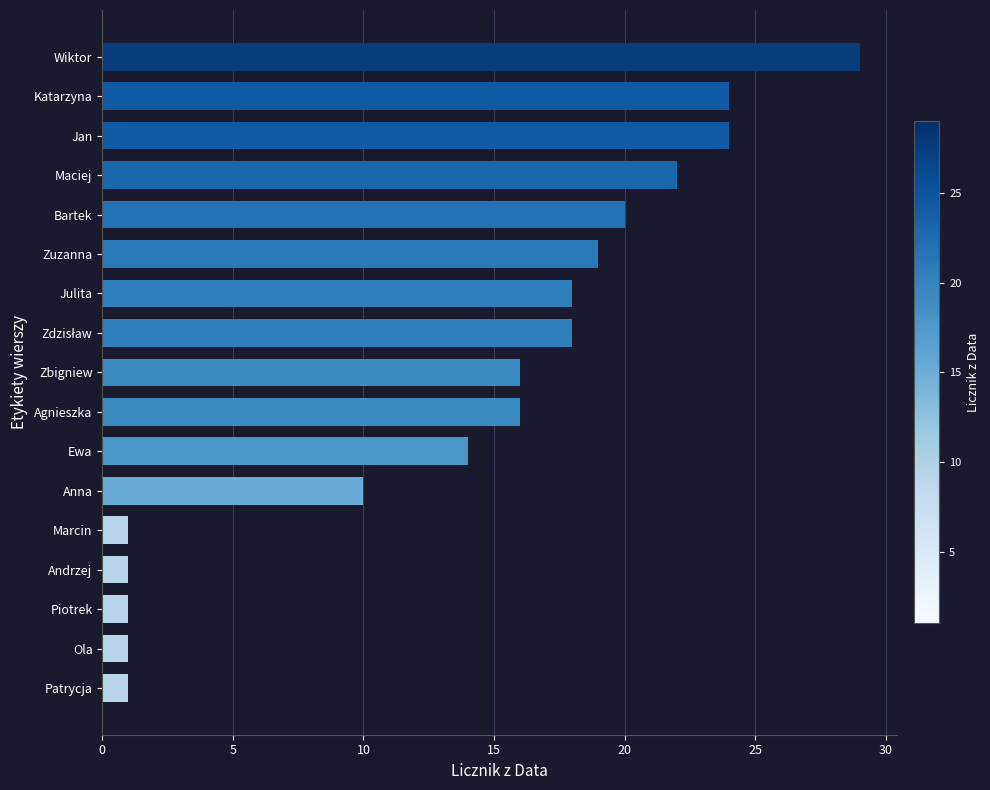

Does the chart contain stacked bars?

No